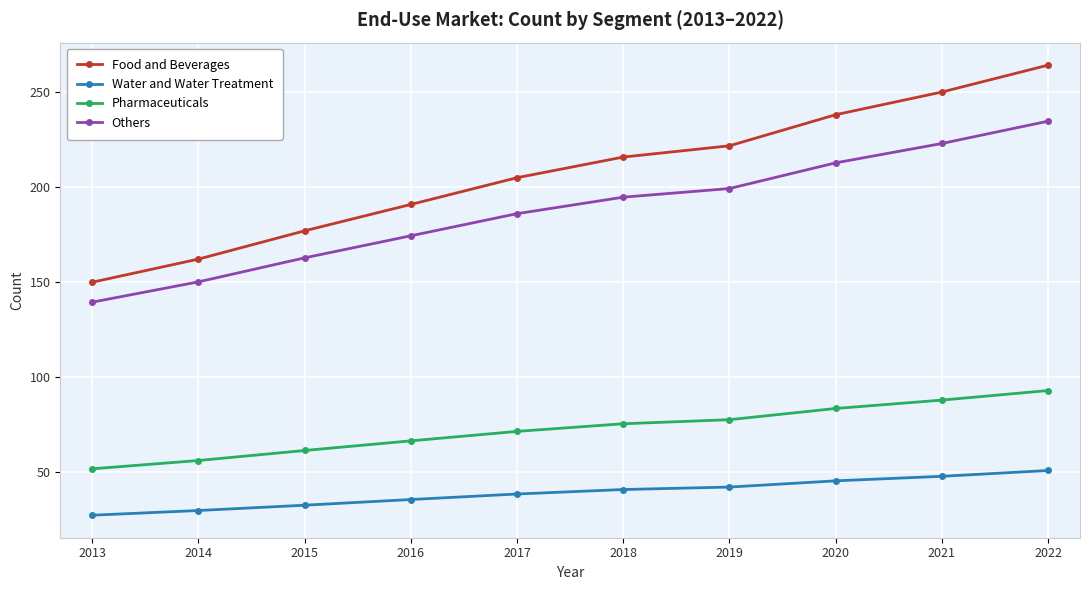

How many lines are shown in the chart?

4